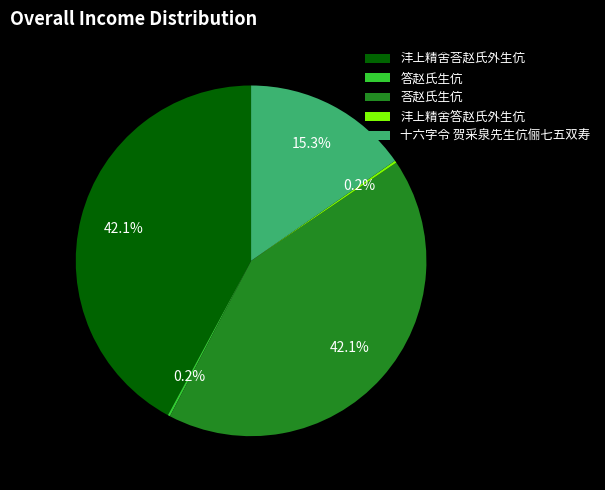

The 沣上精舍荅赵氏外生伉 slice represents 42% of the pie. True or false?

True